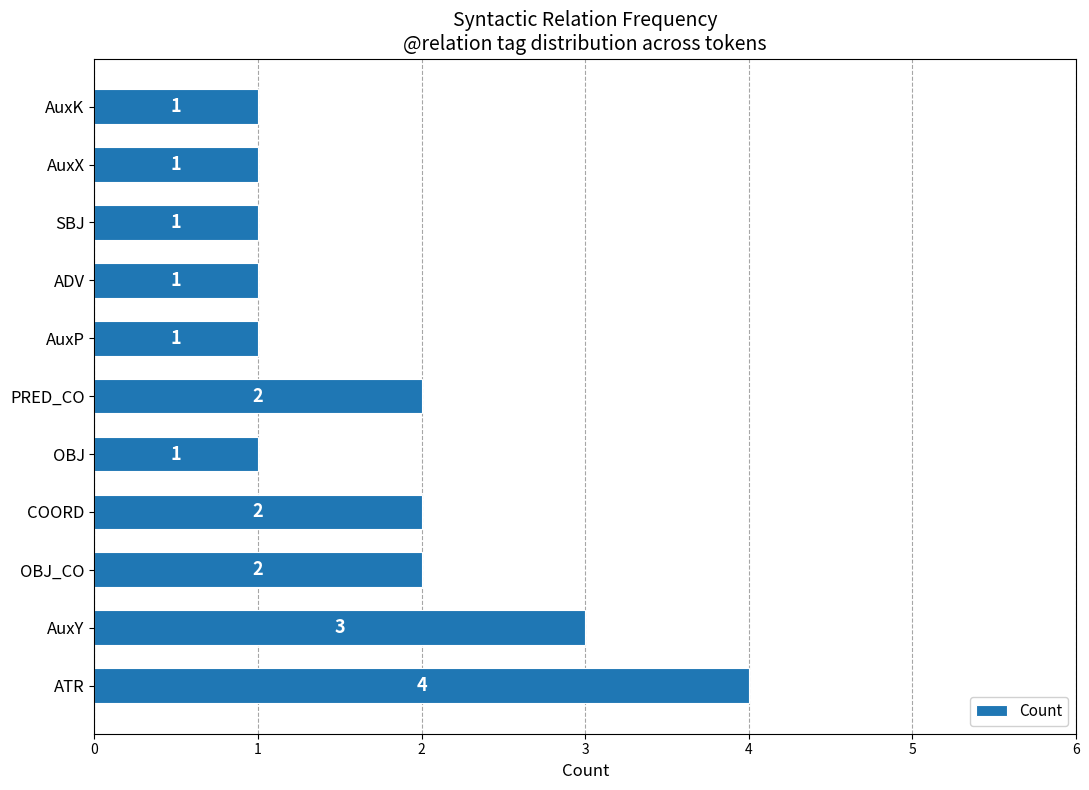

What is the greatest value displayed?

4